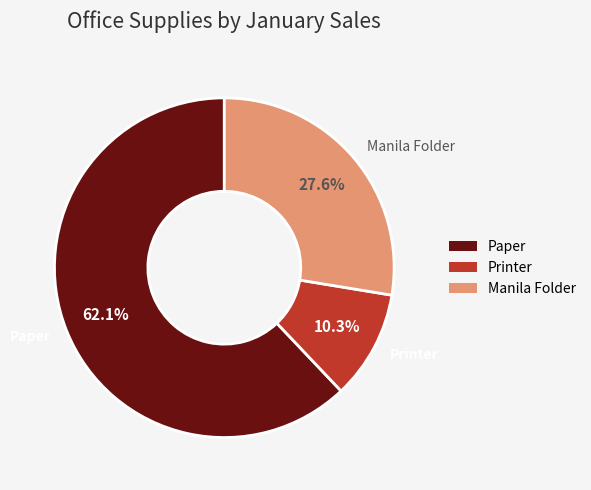

The Manila Folder slice represents 34% of the pie. True or false?

False